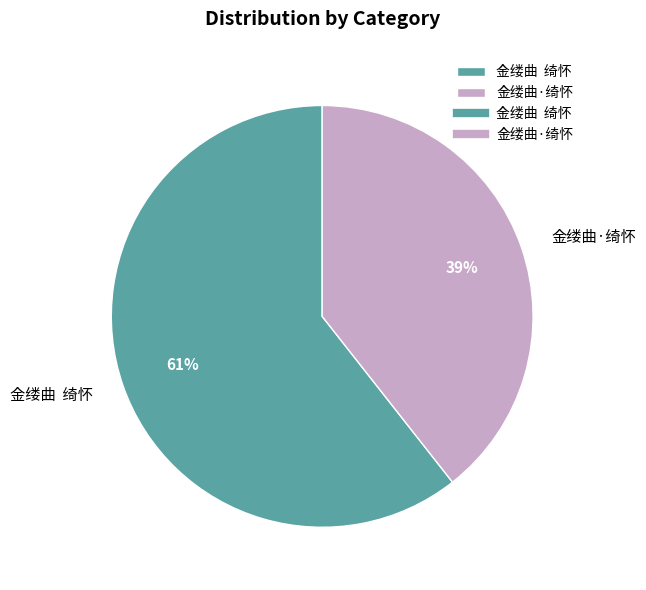

Between 金缕曲 绮怀 and 金缕曲·绮怀, which is larger?

金缕曲 绮怀